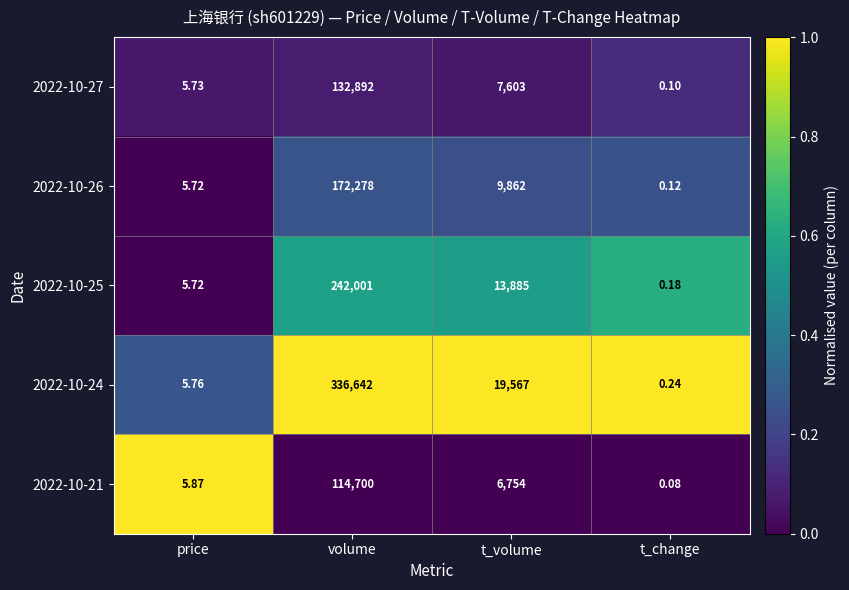

Which category has the lowest value across all series?

t_change